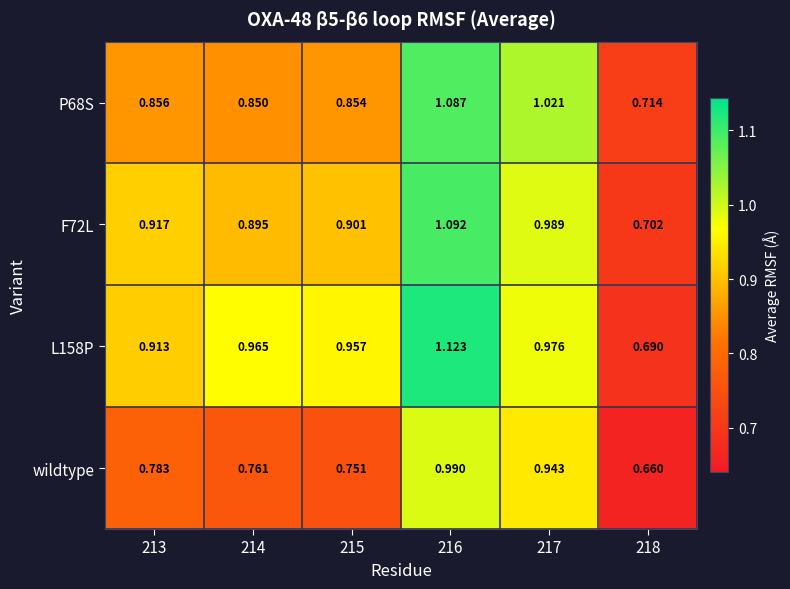

Is the value of wildtype at 217 greater than the value of P68S at 217?

No